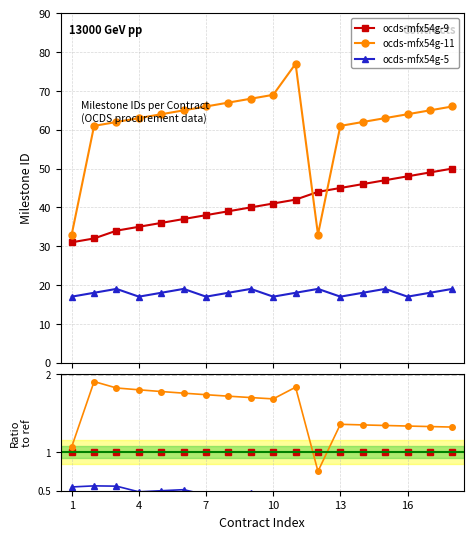

Reading left to right, extract all data points from this chart.

ocds-mfx54g-9: 1.0	1.0	1.0	1.0	1.0	1.0	1.0	1.0	1.0	1.0	1.0	1.0	1.0	1.0	1.0	1.0	1.0	1.0
ocds-mfx54g-11: 1.1	1.9	1.8	1.8	1.8	1.8	1.7	1.7	1.7	1.7	1.8	0.8	1.4	1.3	1.3	1.3	1.3	1.3
ocds-mfx54g-5: 0.5	0.6	0.6	0.5	0.5	0.5	0.4	0.5	0.5	0.4	0.4	0.4	0.4	0.4	0.4	0.4	0.4	0.4